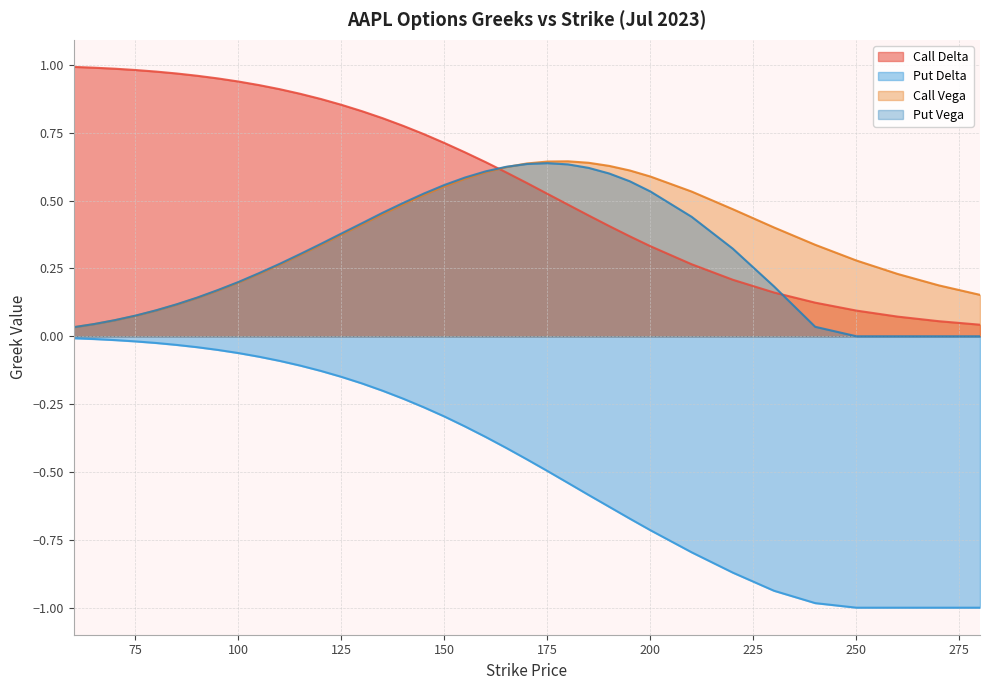

Read the Put Vega value at 120.

0.3